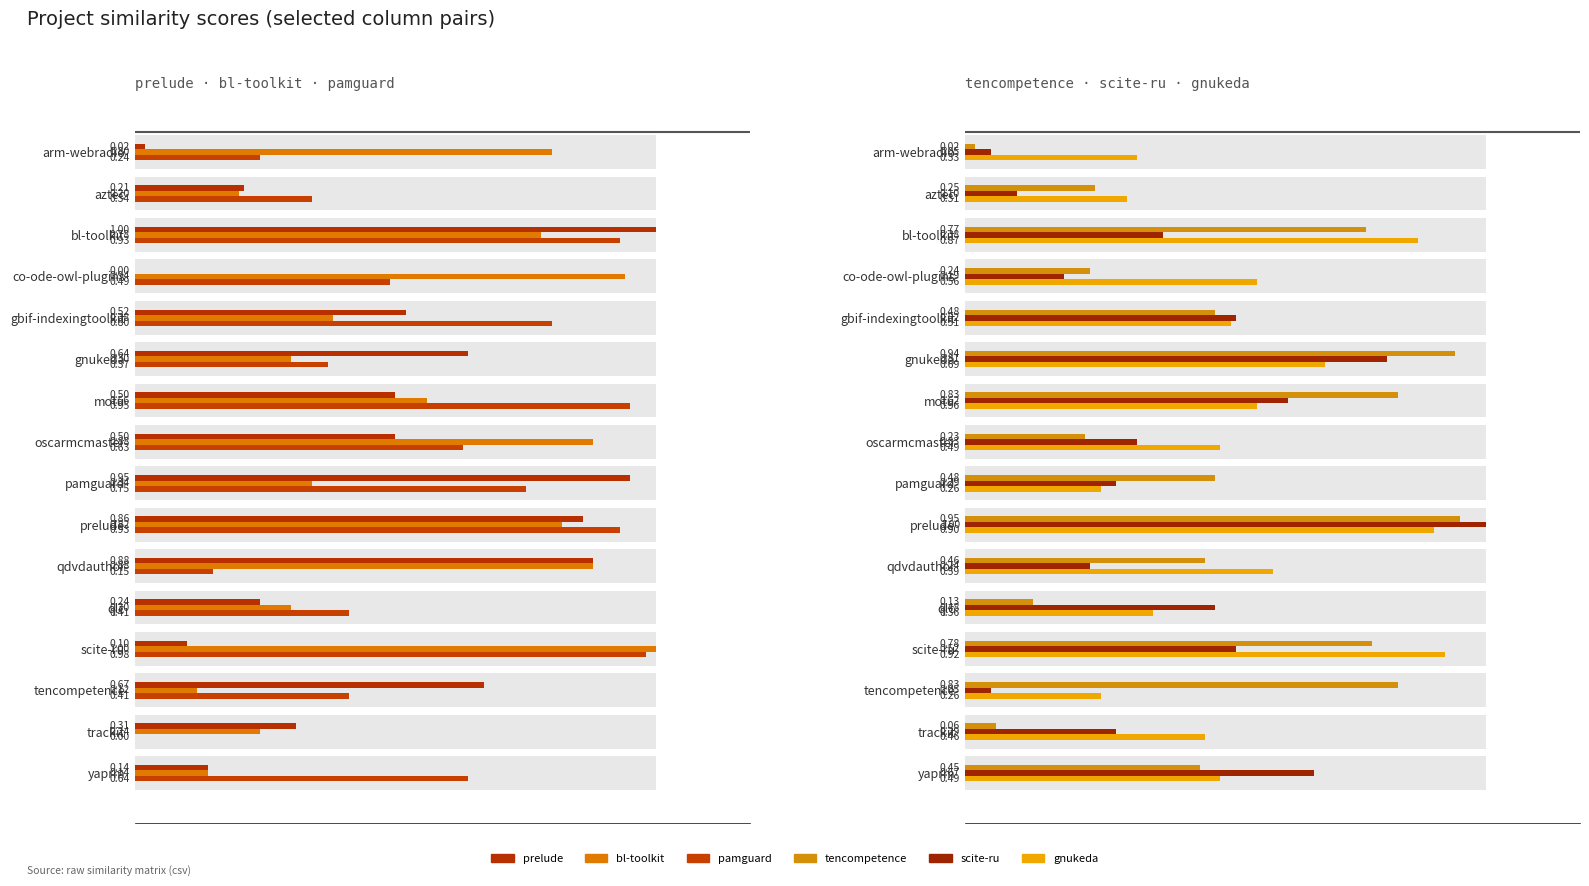

What is the spread (max minus min) of values at 13?

0.8